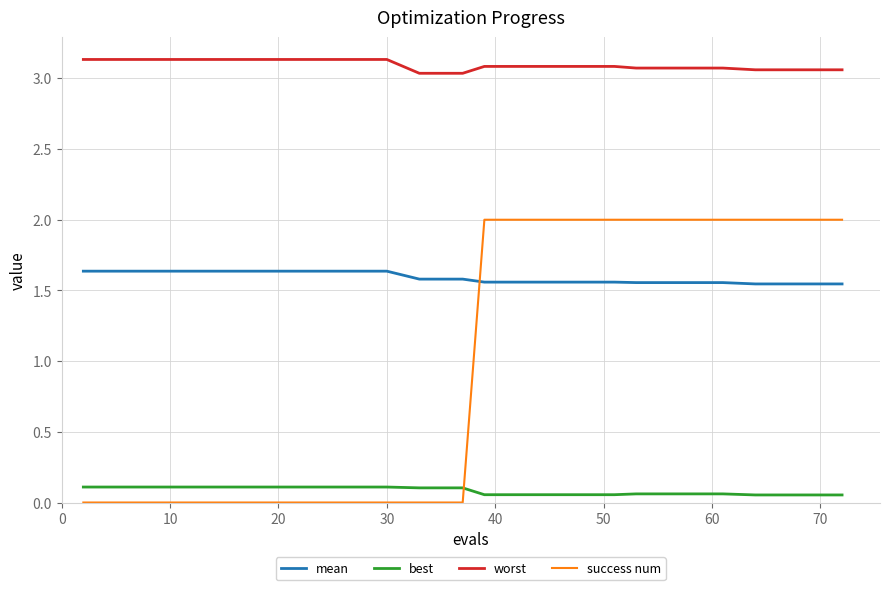

Which series has the largest total across all categories?

worst